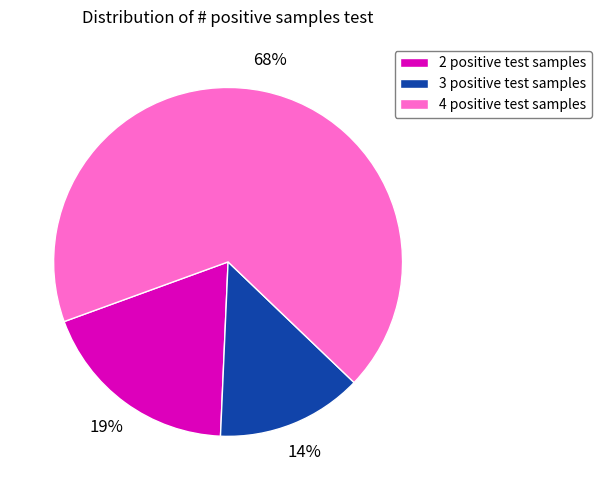

What is the smallest slice in the pie chart?

3 positive test samples